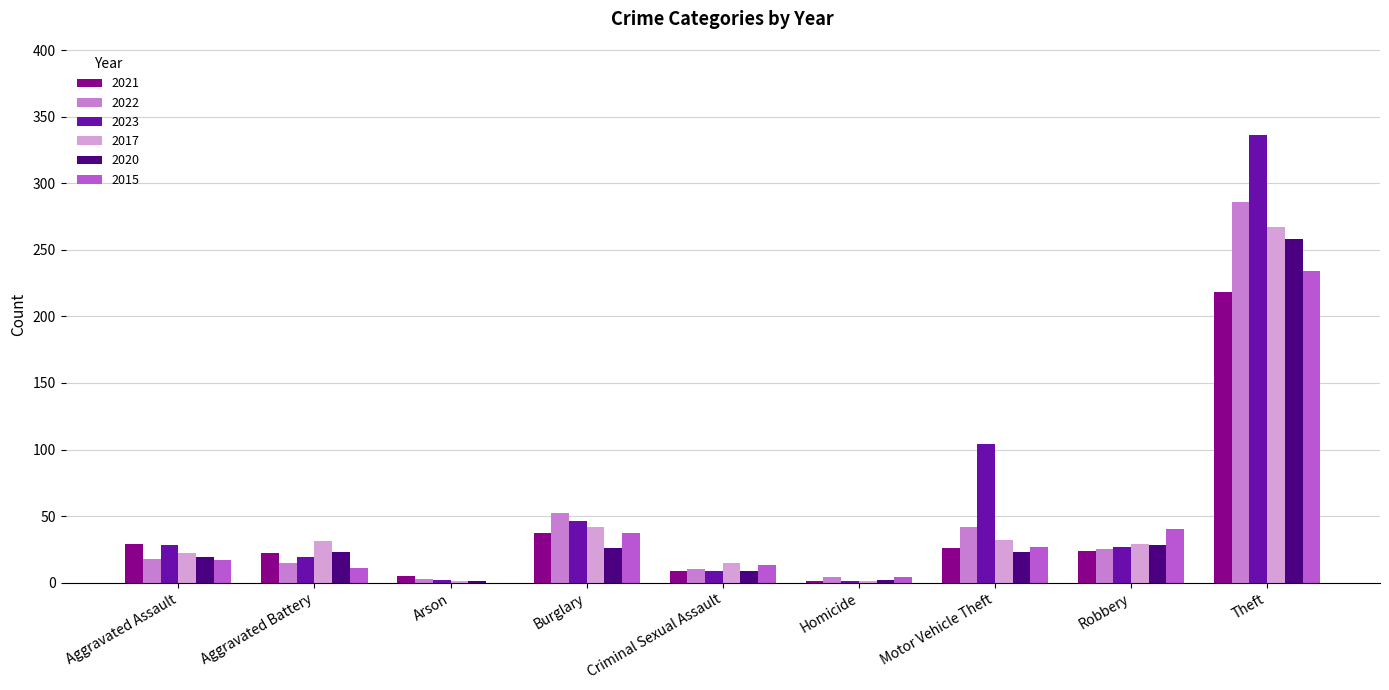

At which category is the sum across all series the highest?

Theft